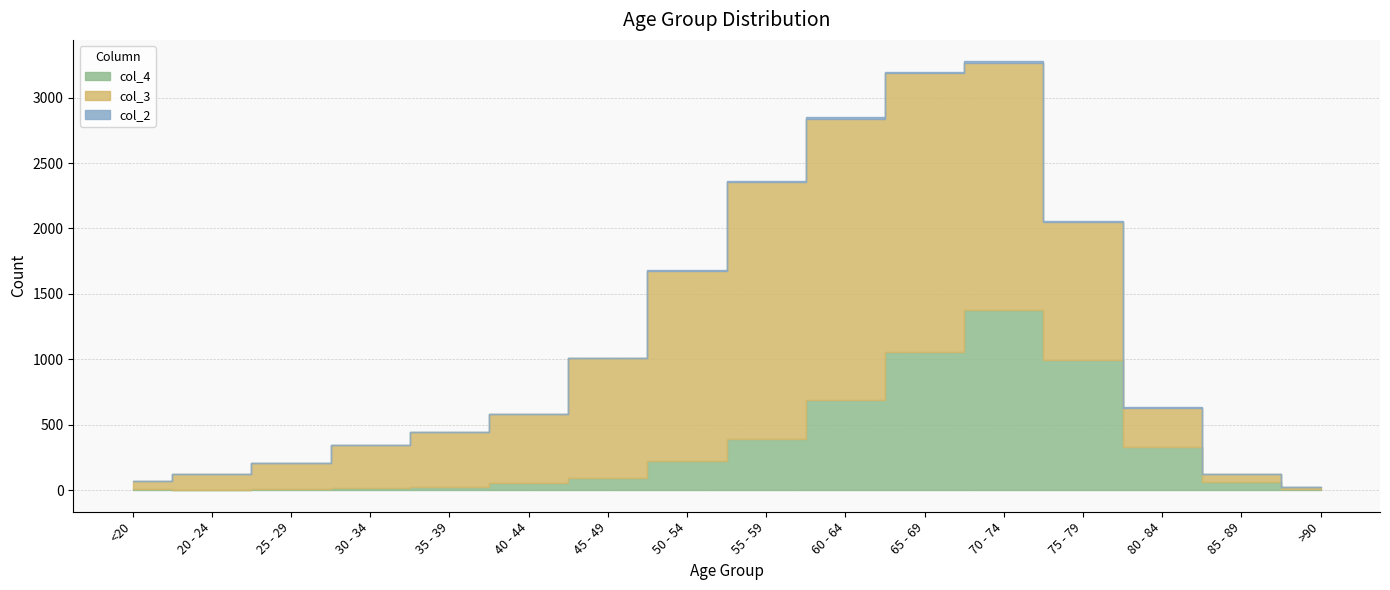

How many series are shown in this chart?

3